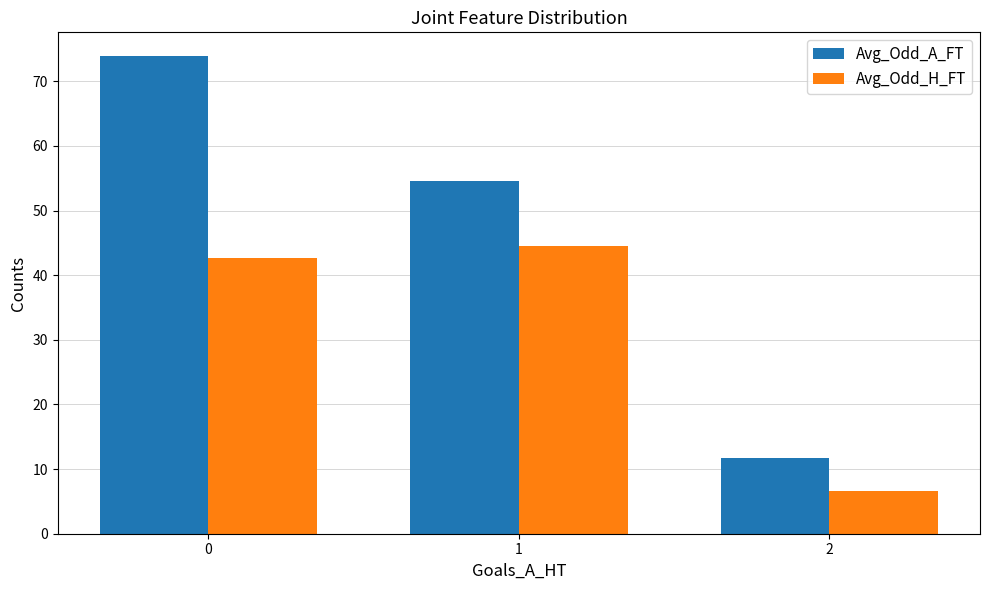

What is the difference between the highest and lowest values at 1?

10.1